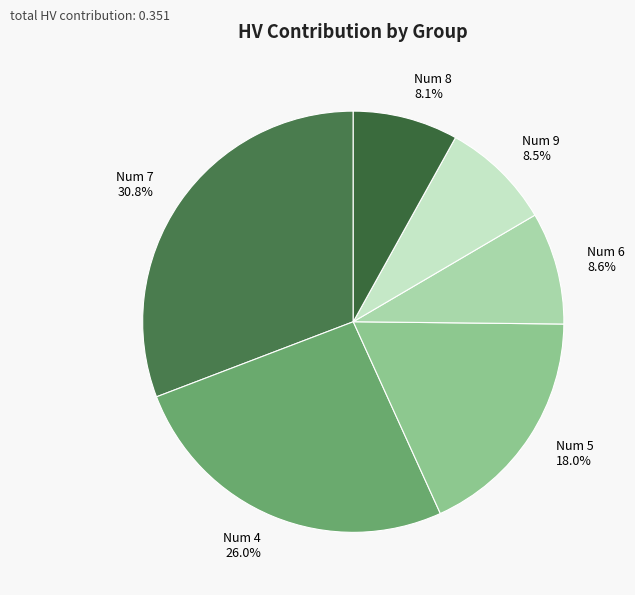

Count the number of slices in the pie.

6